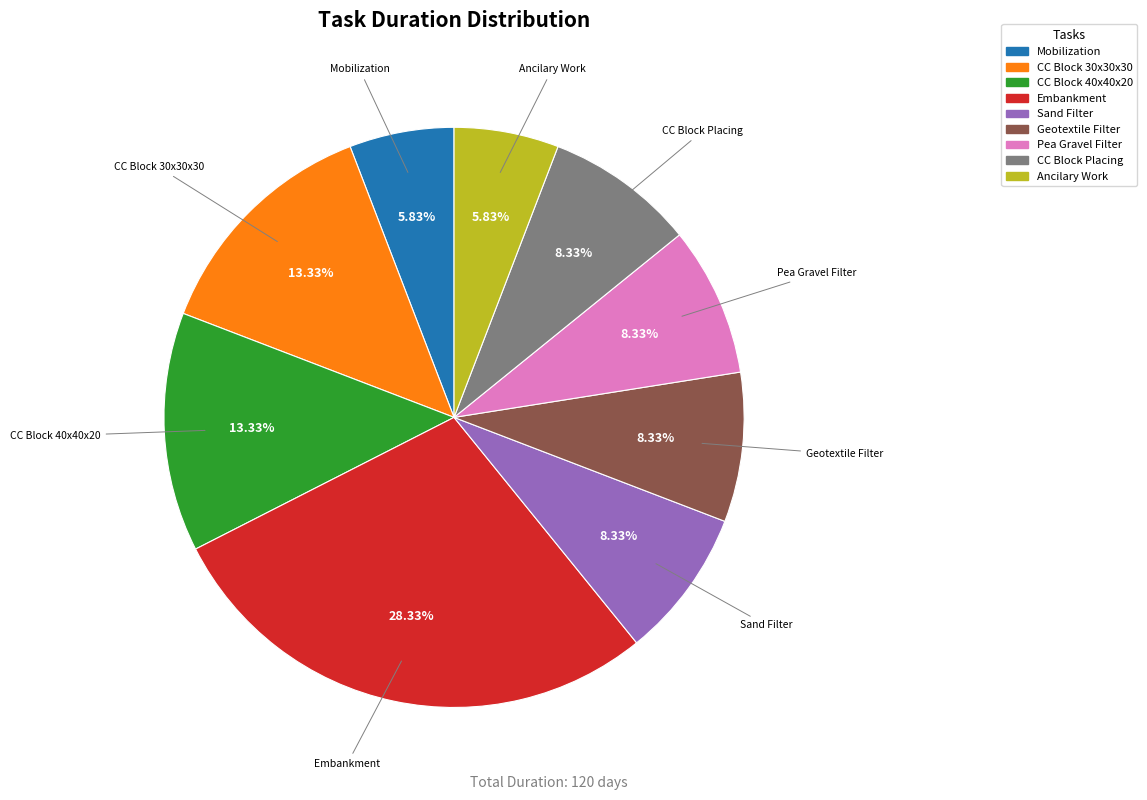

Is there a majority slice in this chart?

No